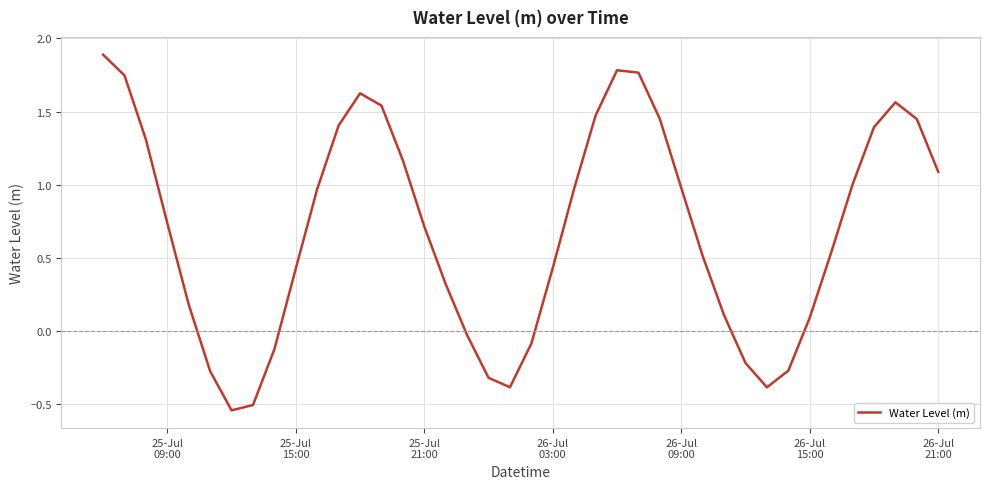

What is the greatest value displayed?

1.9